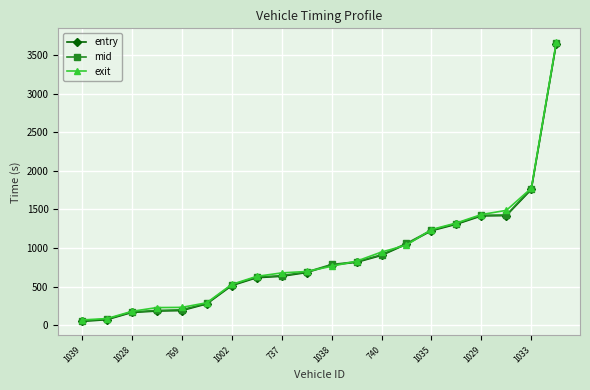

How many distinct data groups are displayed?

3